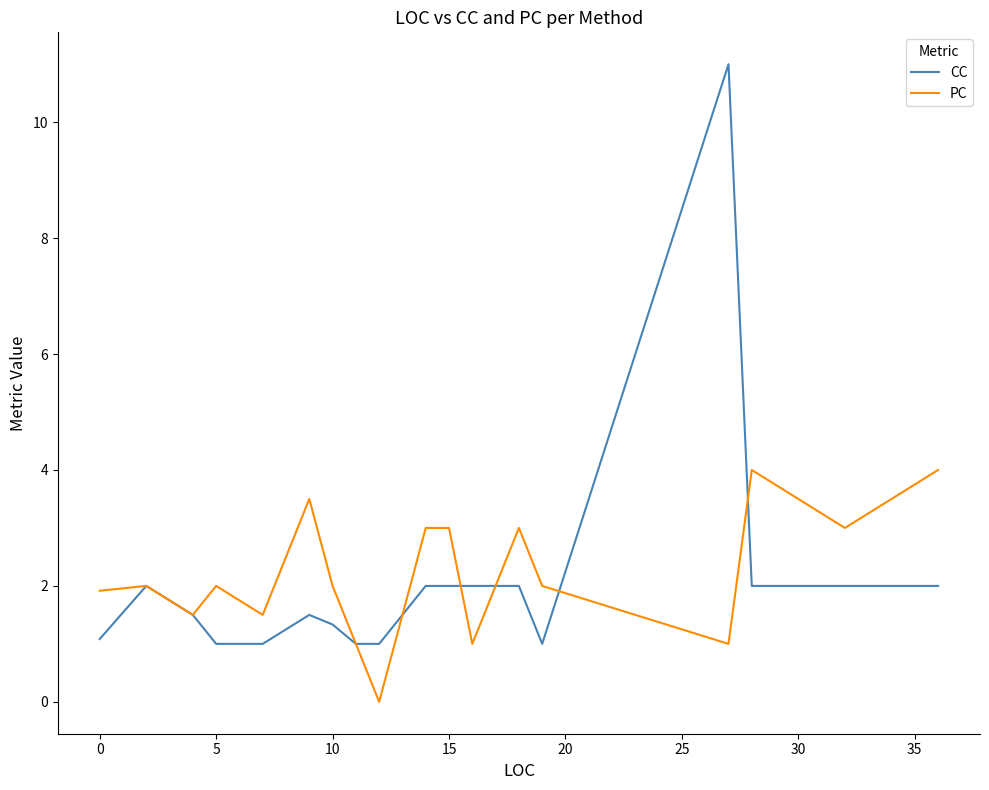

What is the maximum value for CC?

11.0